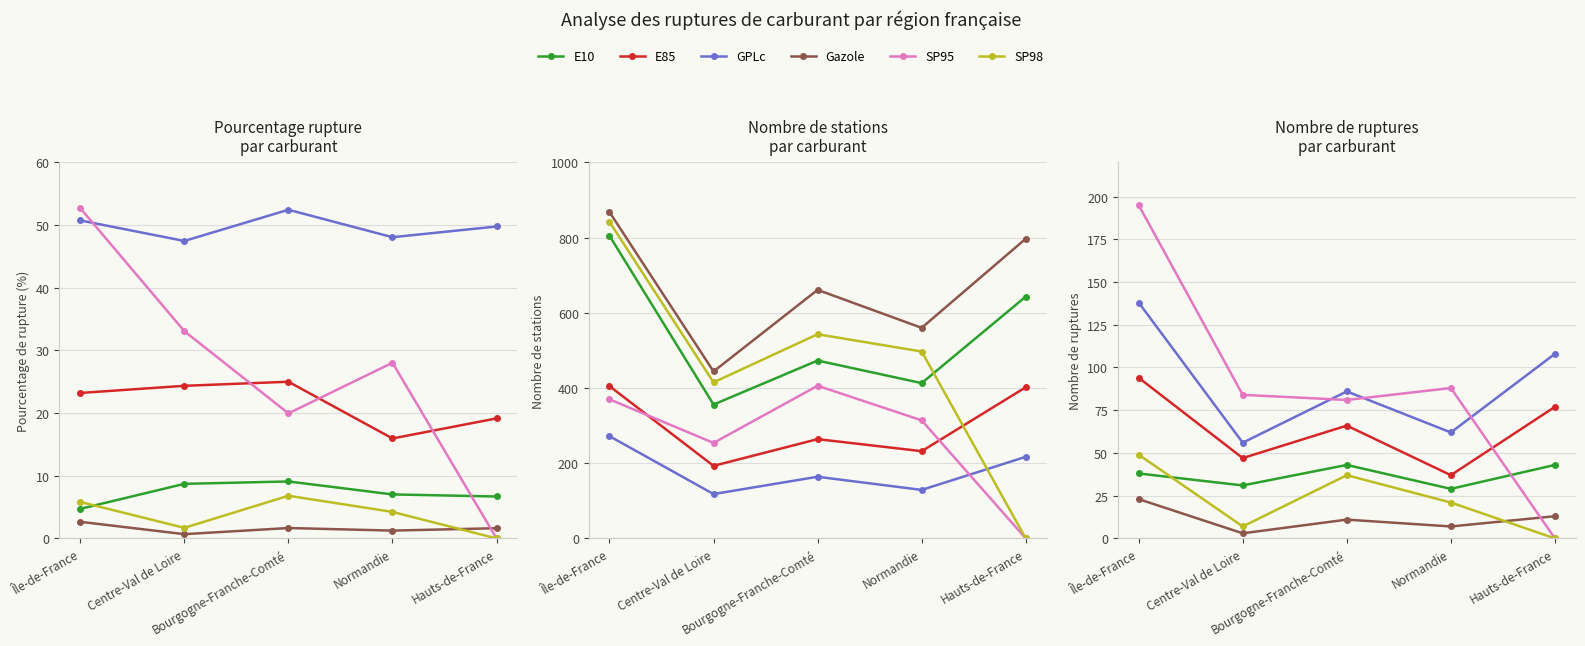

True or false: Gazole has more than 1 points higher than both neighbors.

False